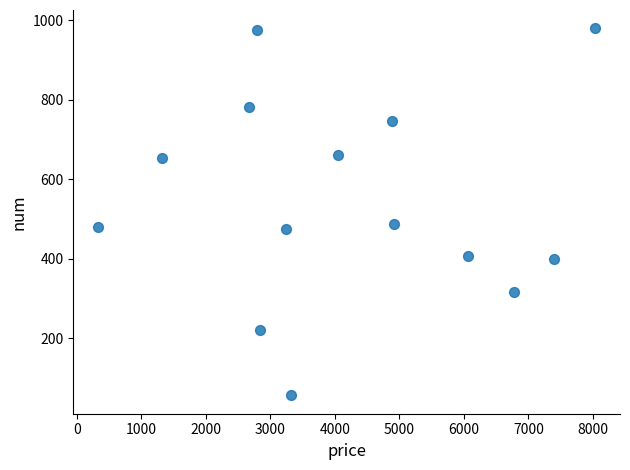

What is the range of Y values (max minus min)?

924